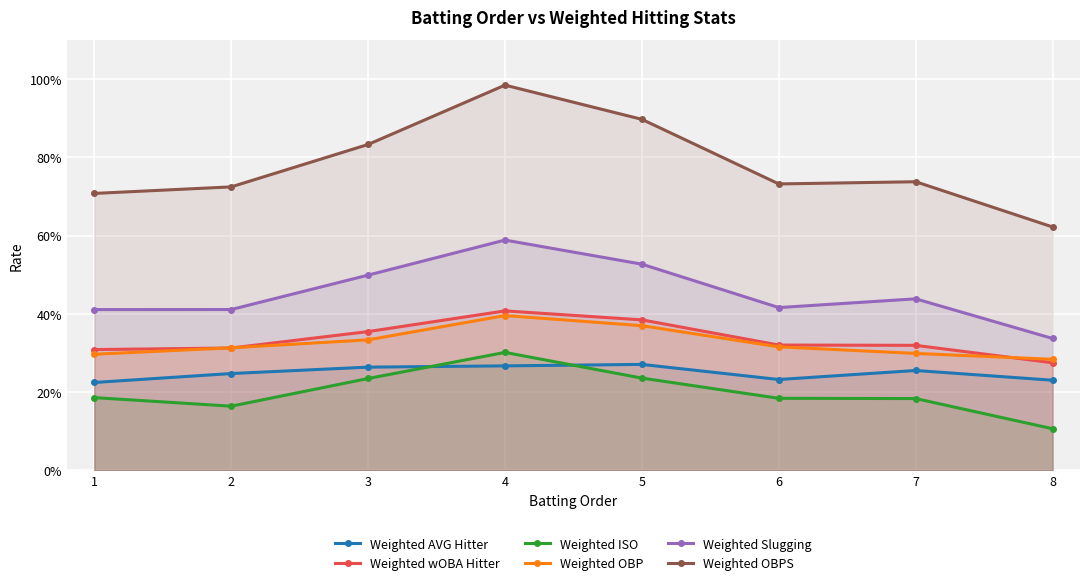

Which series has the widest spread of values?

Weighted OBPS